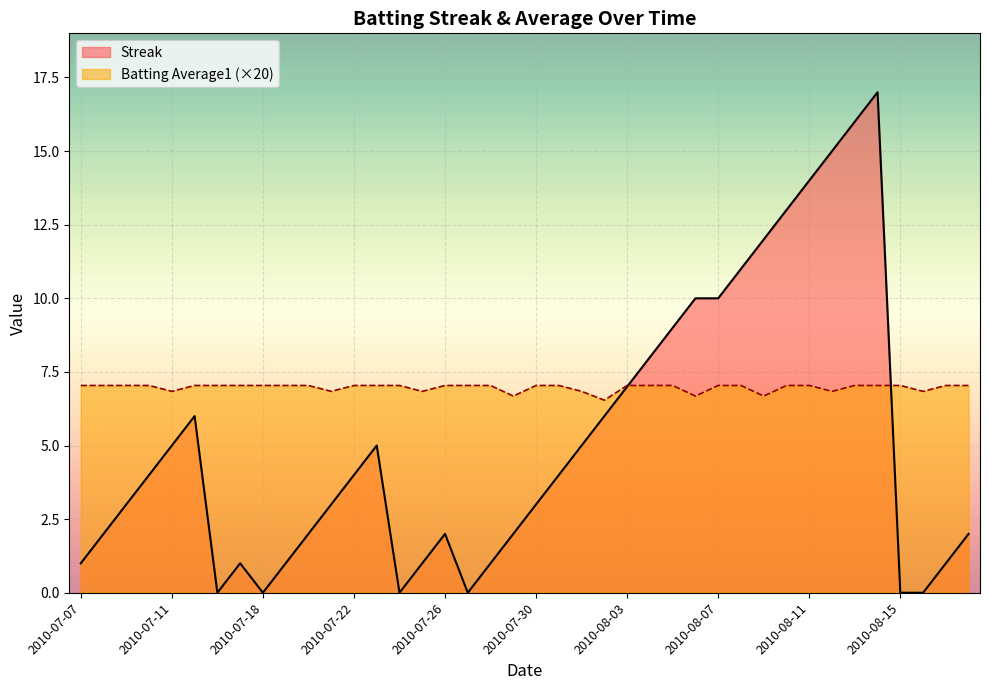

How many values in the Batting Average1 series exceed 7?

30